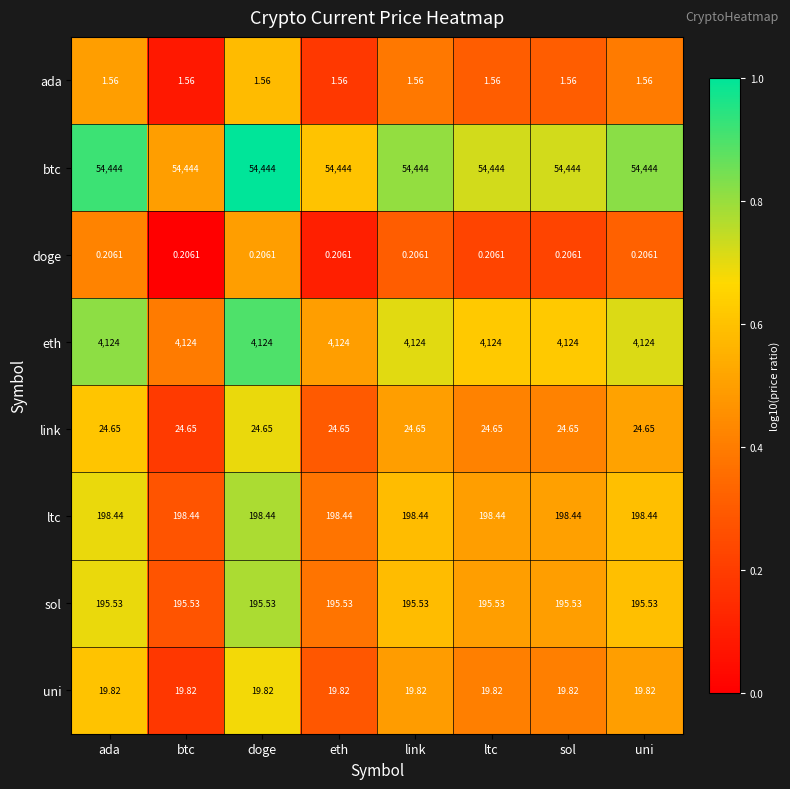

Is the value of doge at uni greater than the value of btc at doge?

No